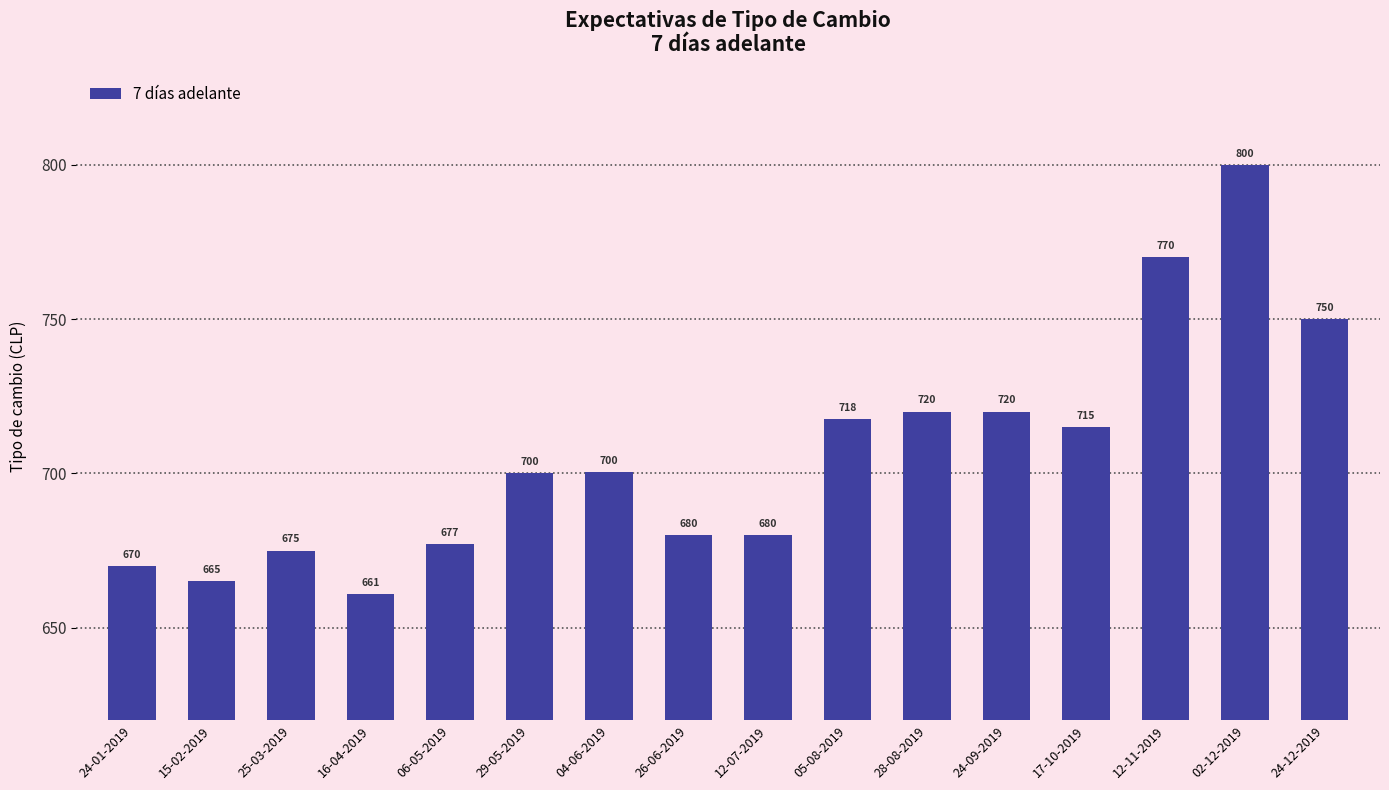

Are the bars grouped side by side (vs. stacked)?

No